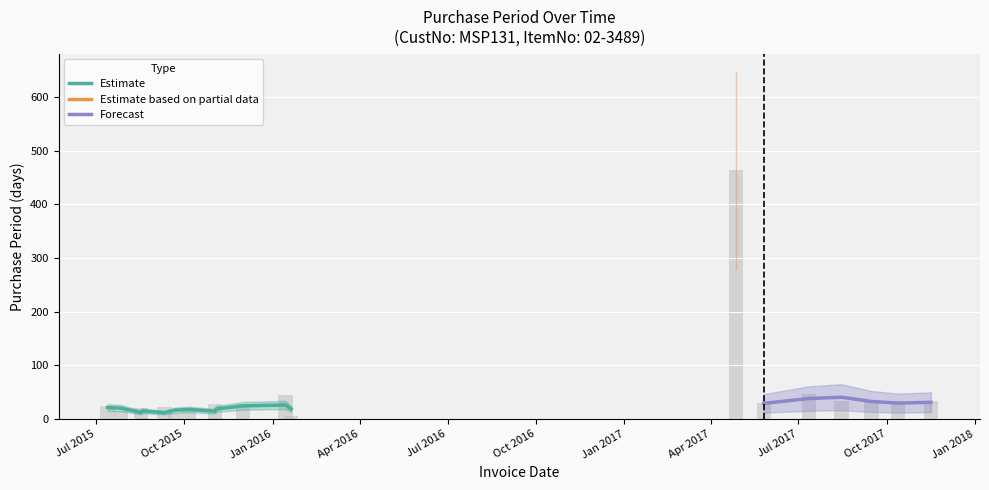

Is it true that the value at 2015-12-01 is 14?

False